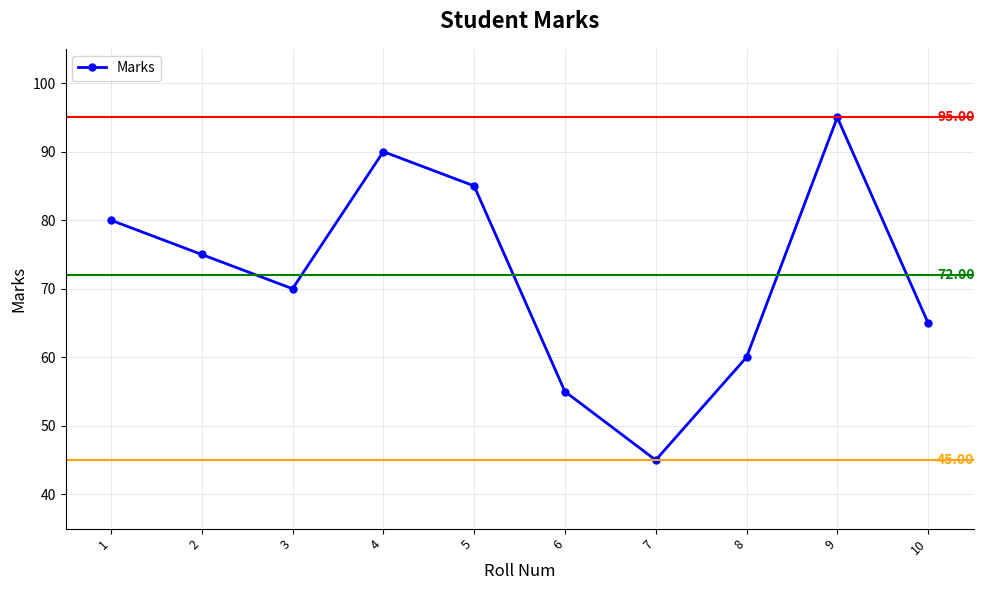

Rank the categories by value from highest to lowest.

9, 4, 5, 1, 2, 3, 10, 8, 6, 7